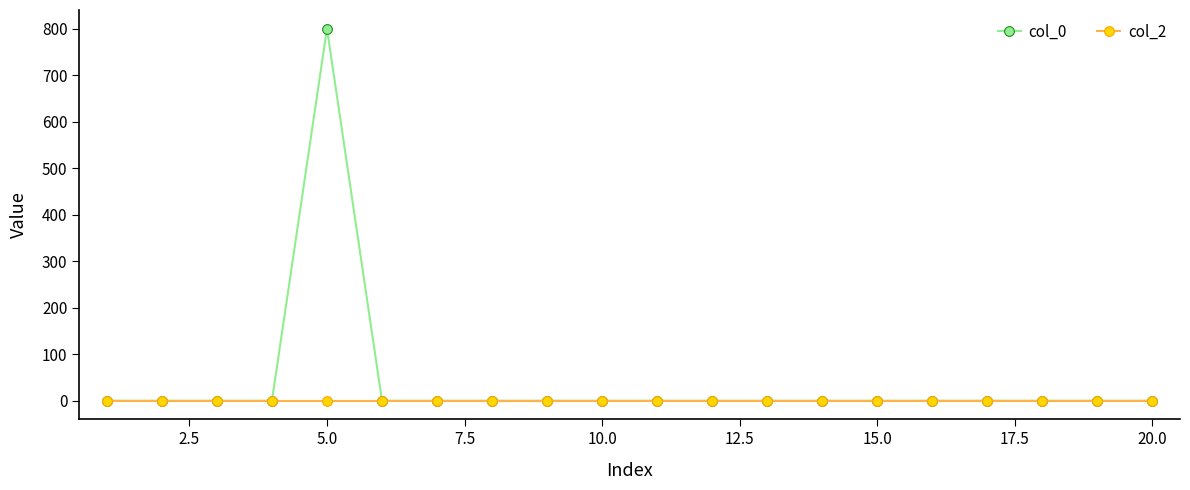

Which series has the largest range (max minus min)?

col_0